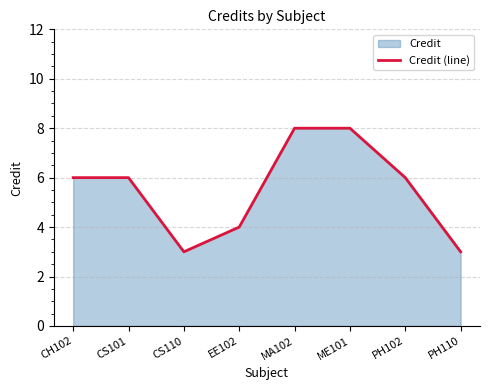

Does the chart display data point markers on the line(s)?

No